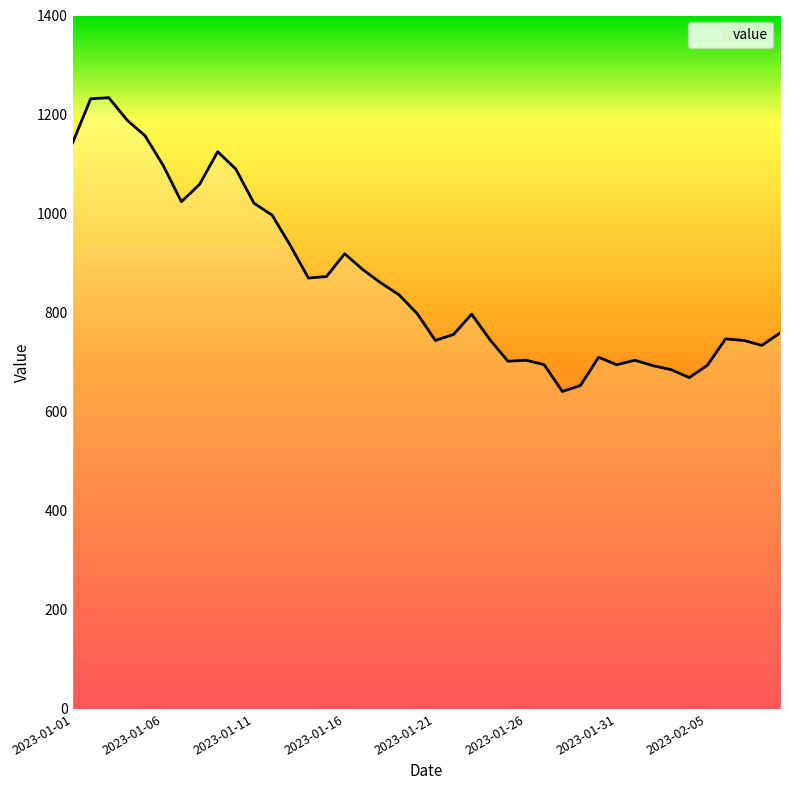

What is the difference between the maximum and minimum values?

593